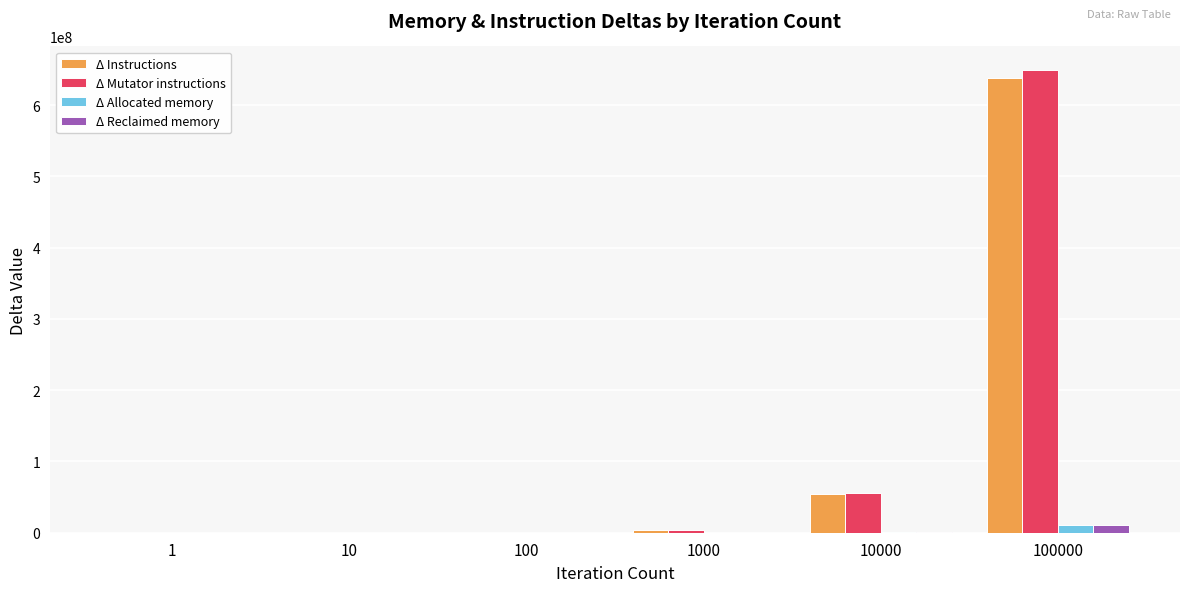

Does the chart contain stacked bars?

No